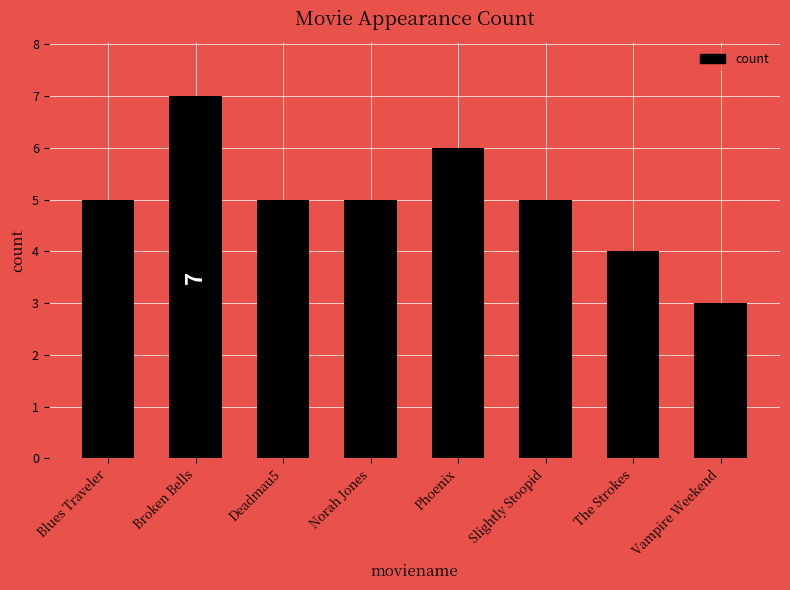

What is the sum of all values?

40